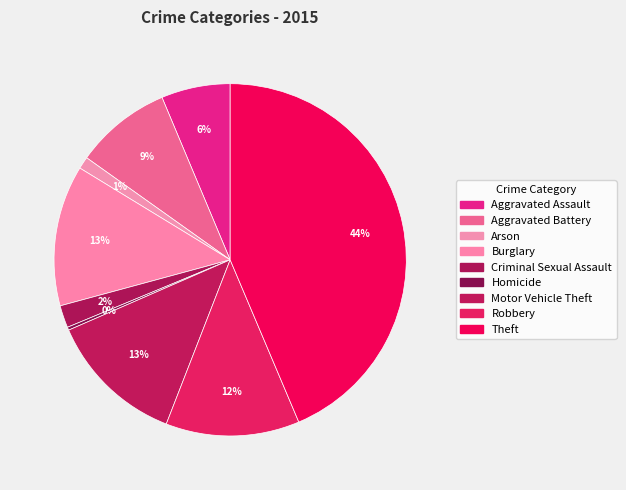

How many slices are in this pie chart?

9